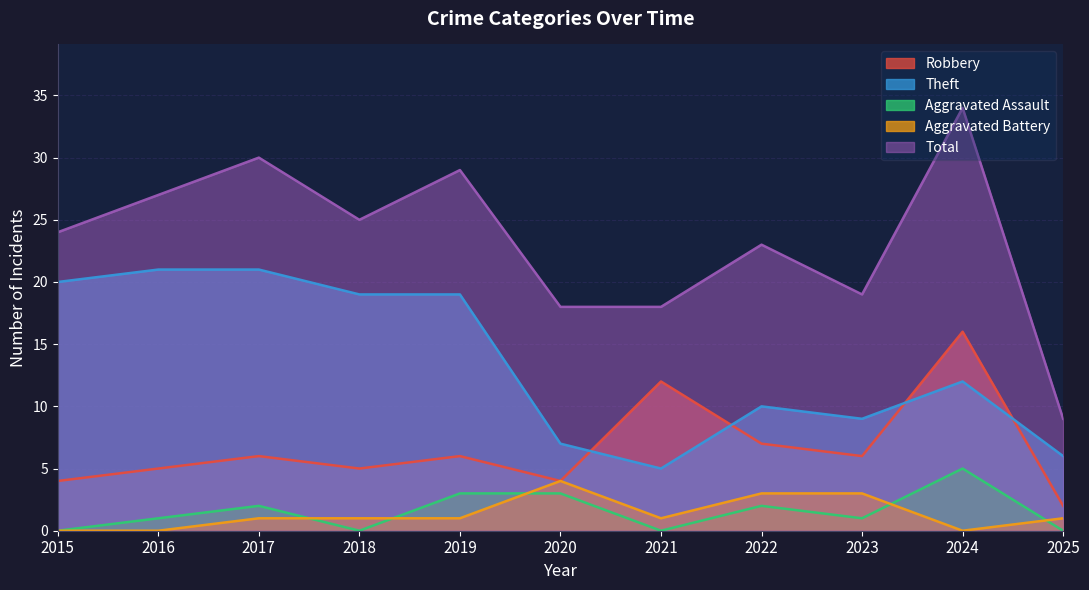

At which category does Aggravated Battery reach its first local valley?

2021